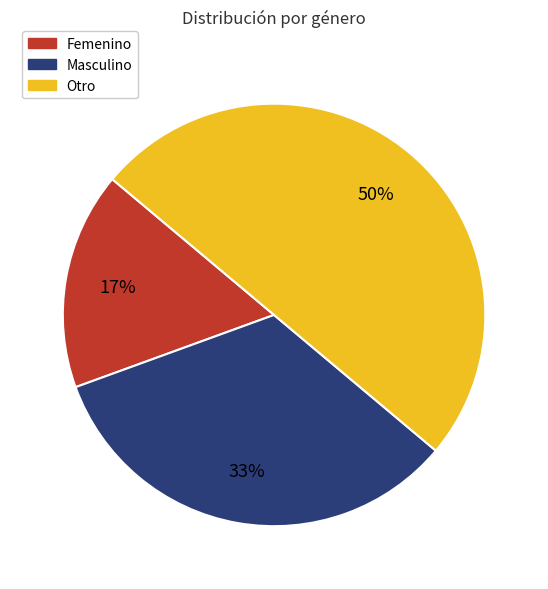

Which slice is the smallest?

Femenino